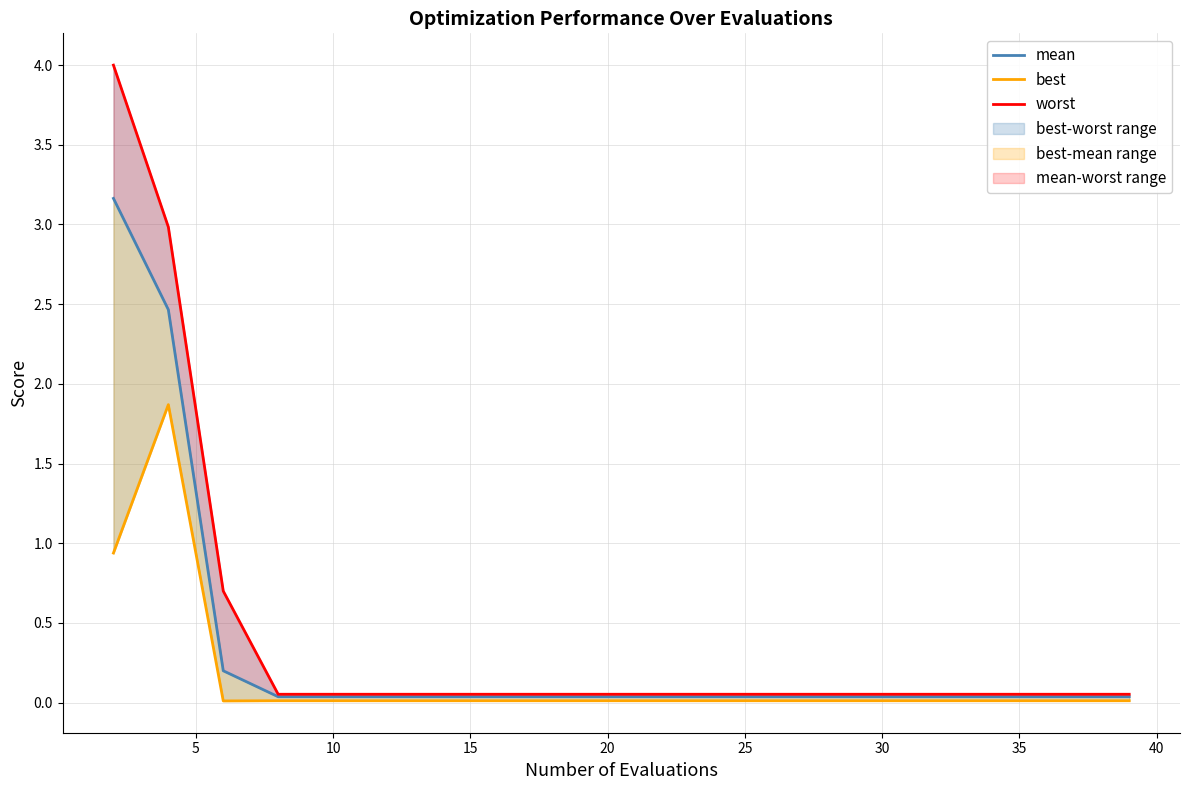

What is the difference between the maximum and minimum values in the worst series?

3.9